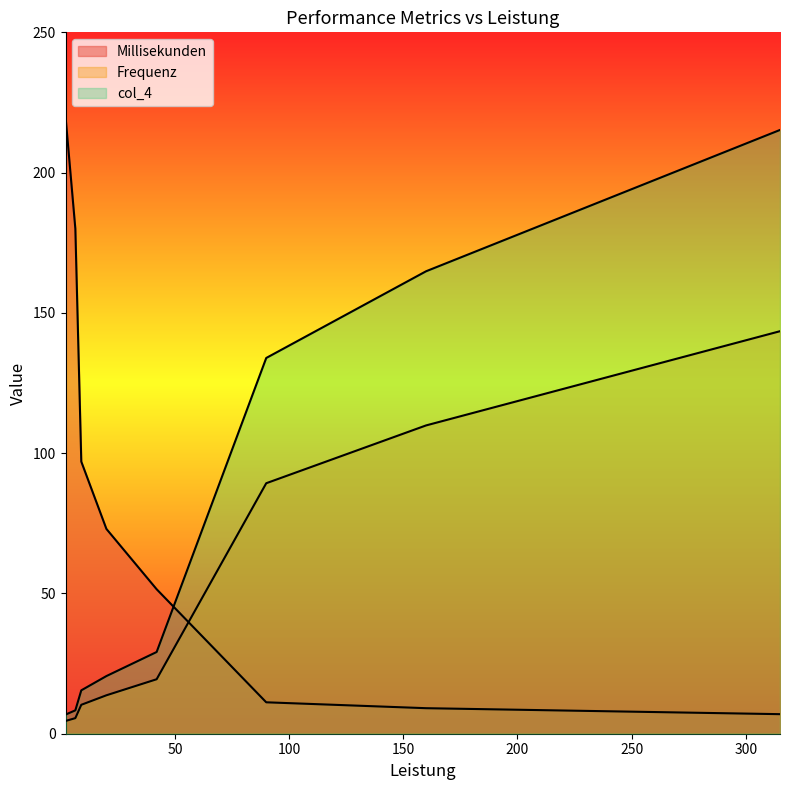

The col_4 series shows 6.8 at 2.1. True or false?

True